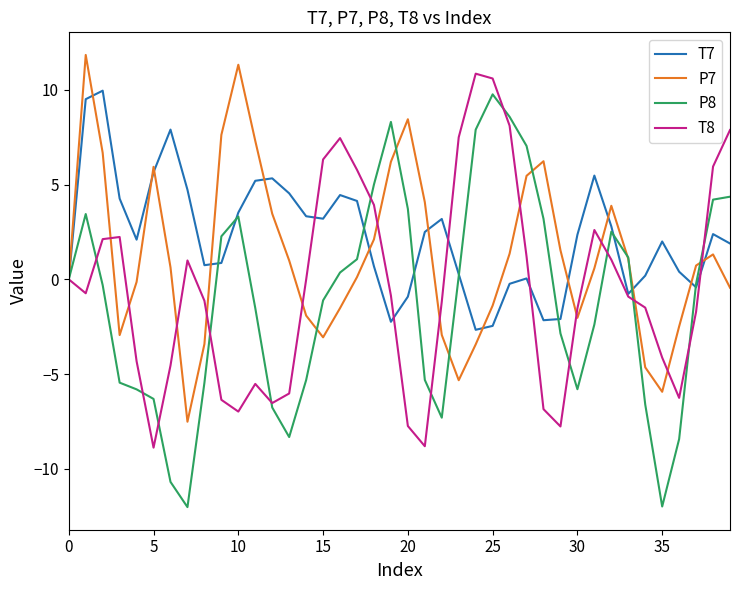

Which series has the largest range (max minus min)?

P8